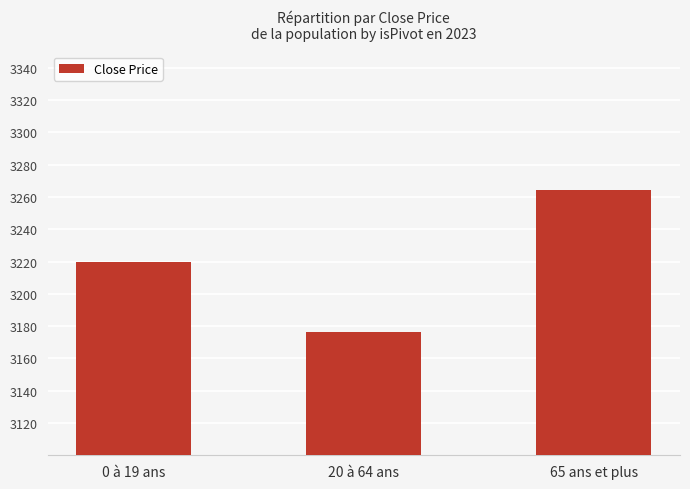

What is the difference between the values at 0 à 19 ans and 65 ans et plus?

45.0